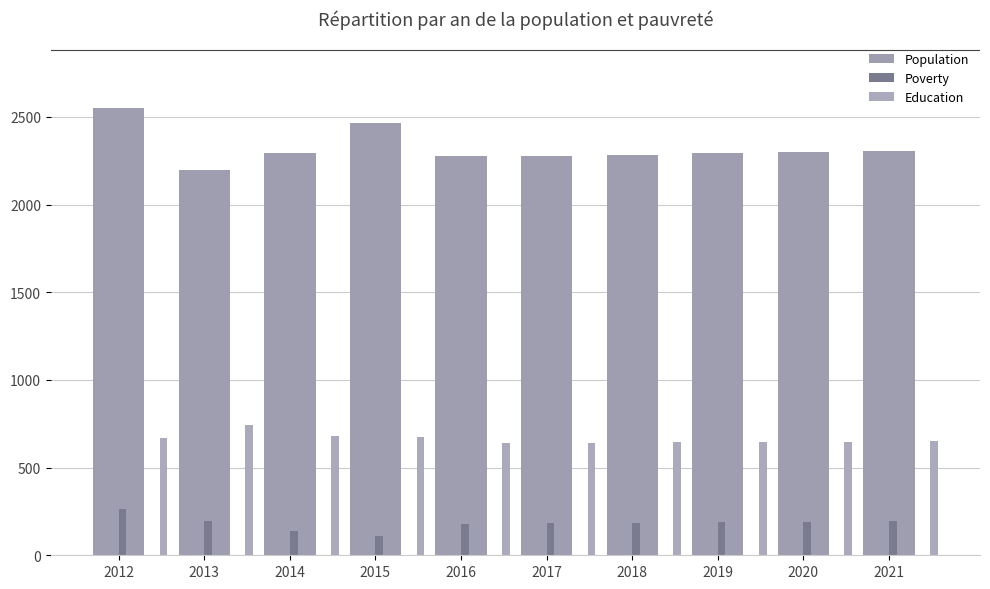

Is the value of Population at 2019 greater than the value of Poverty at 2018?

Yes